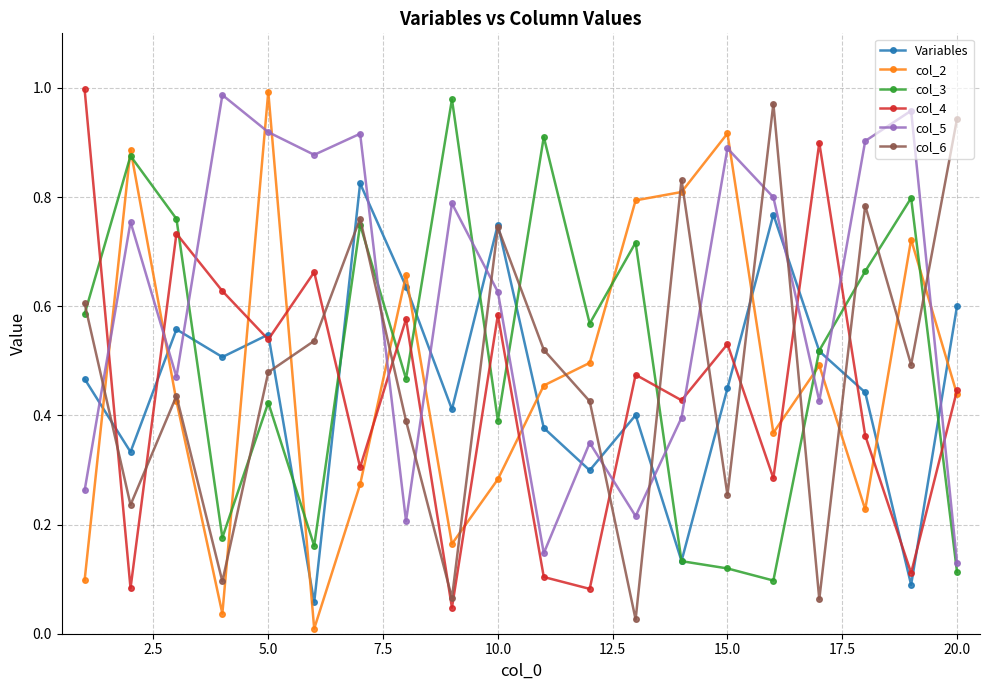

True or false: col_2 and Variables cross at least once.

True